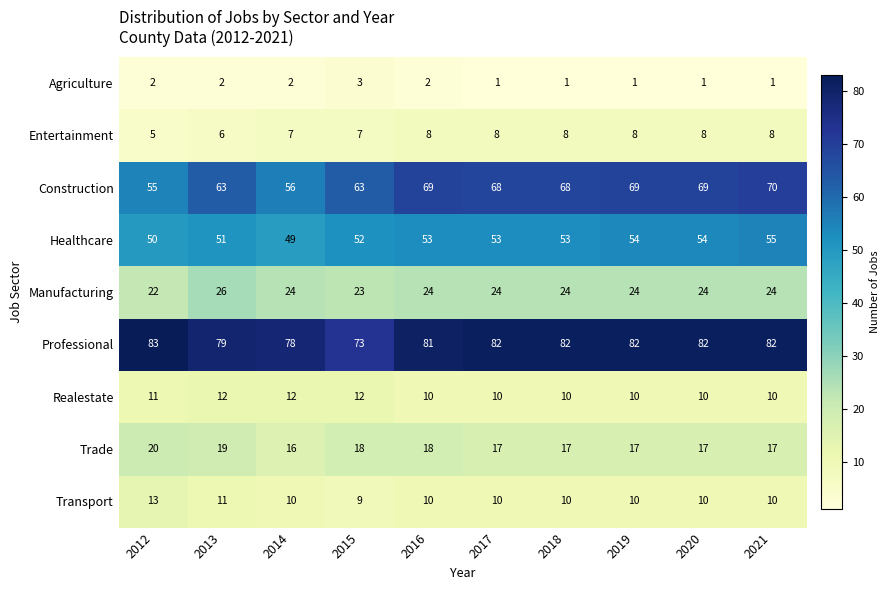

What is the maximum value for Realestate?

12